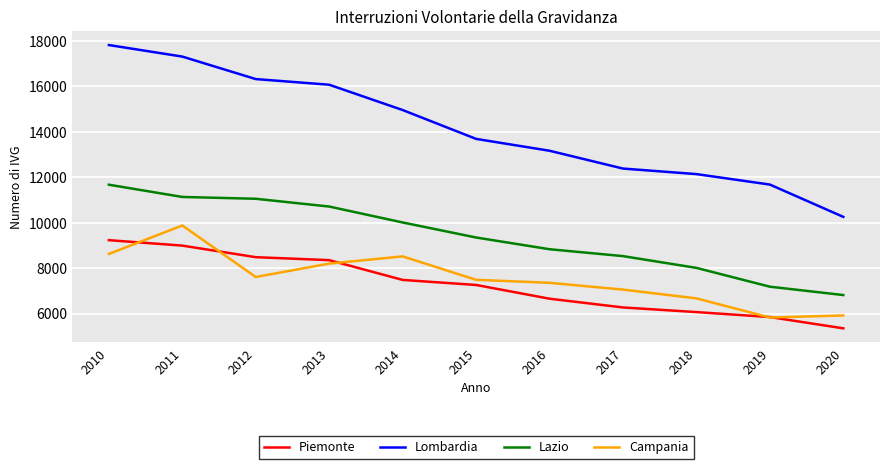

At 2014, list the series in order from smallest to largest.

Piemonte, Campania, Lazio, Lombardia